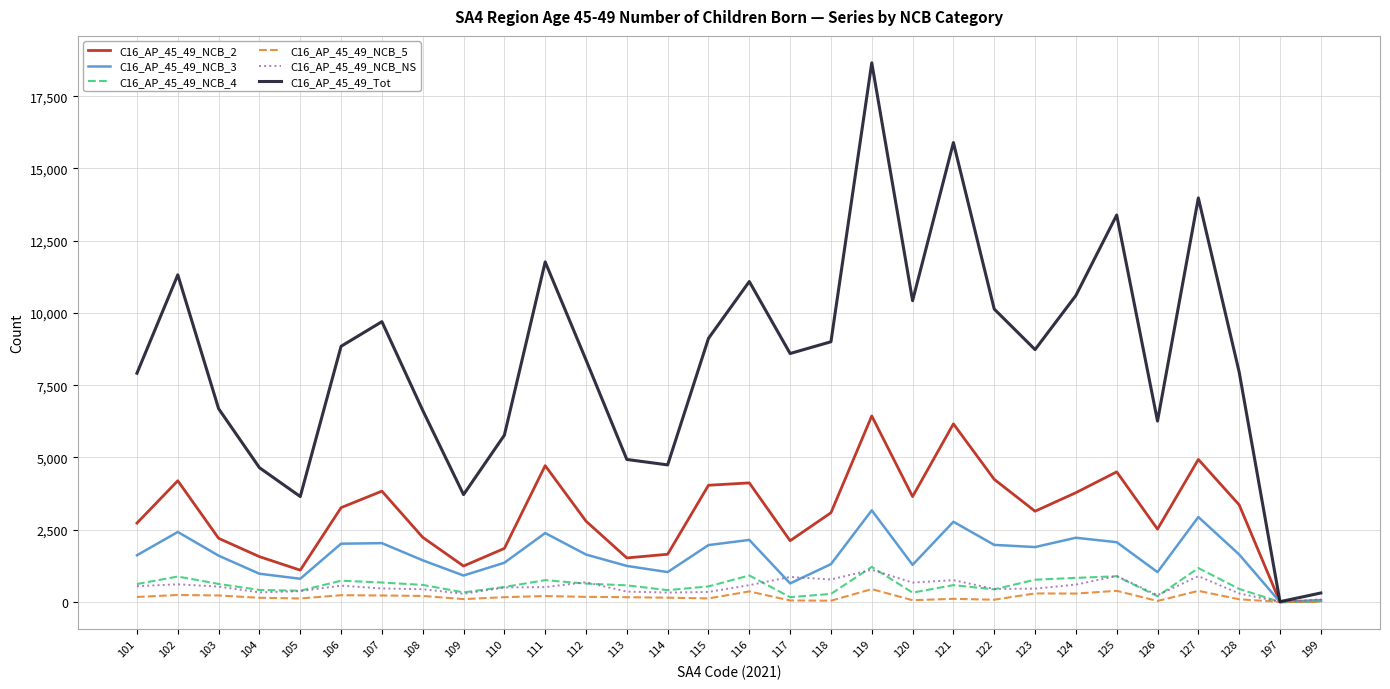

Between 106 and 124, which series saw the biggest shift?

C16_AP_45_49_Tot